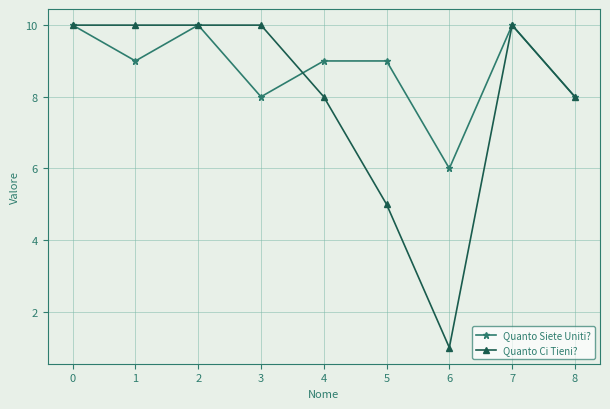

At which category does Quanto Siete Uniti? reach its first local peak?

2